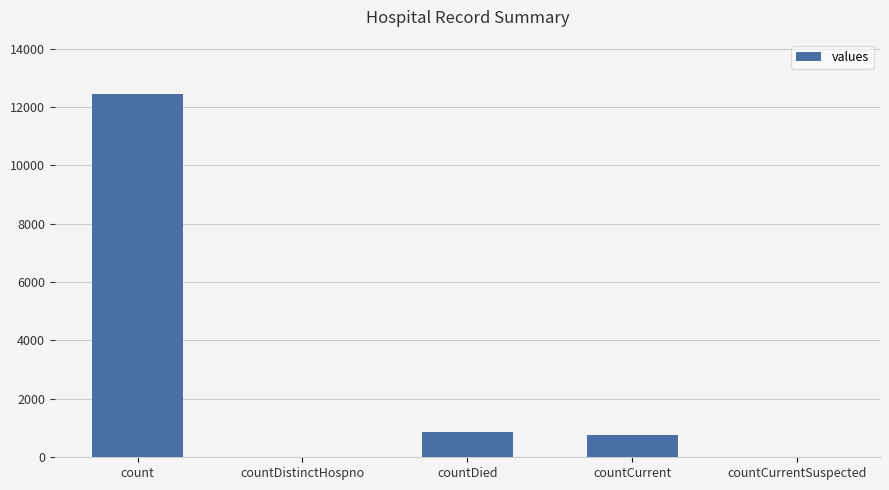

At which label is the value closest to 6219?

countDied